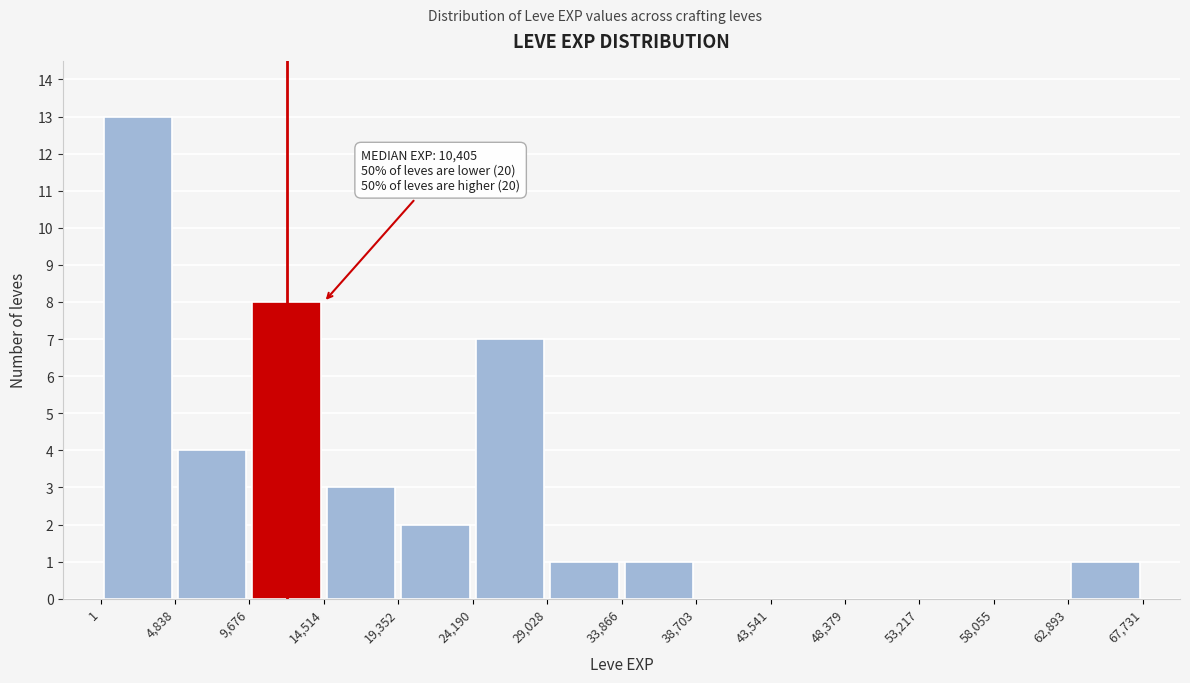

Which range on the x-axis has the tallest bar?

1 to 4,838